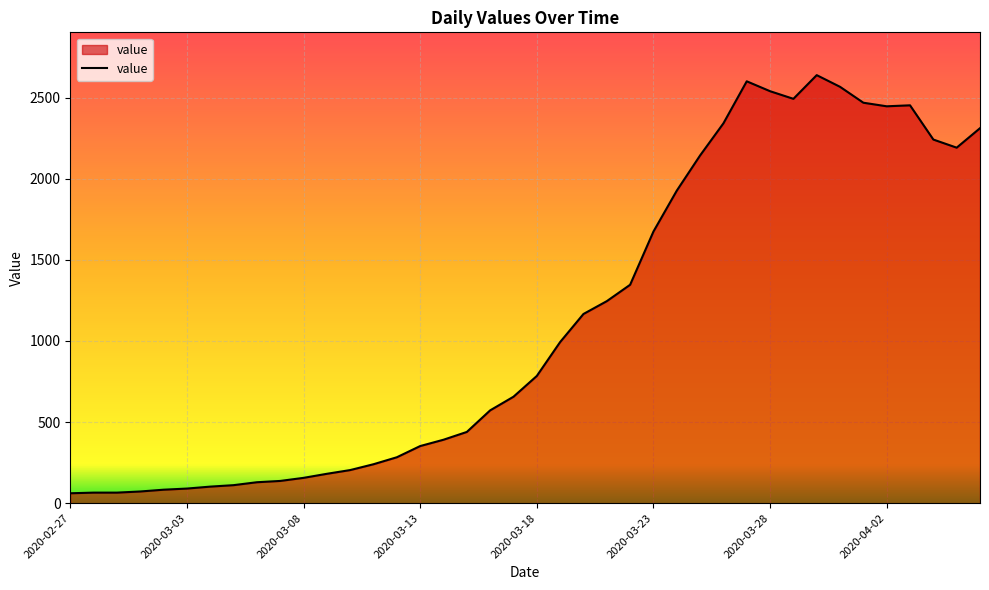

Count the number of categories in the chart.

40